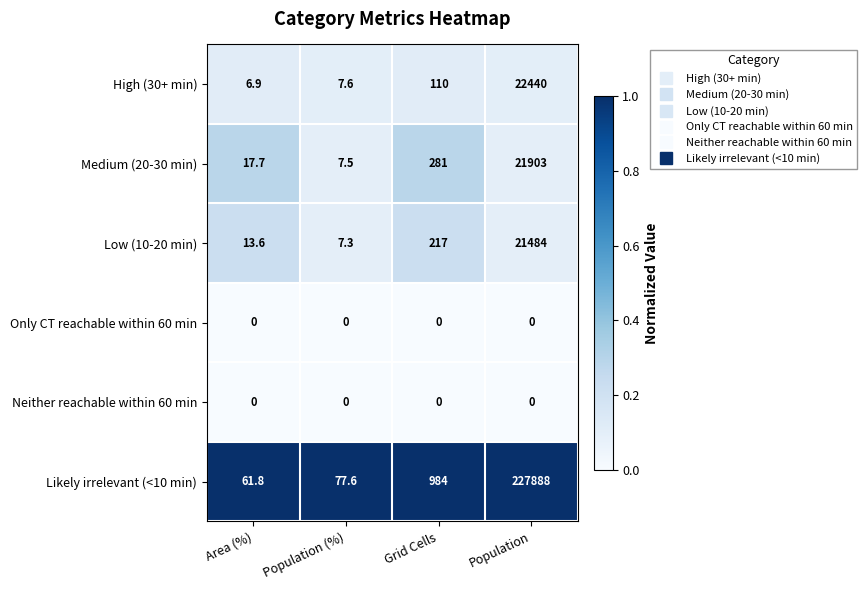

List the labels in order of Likely irrelevant (<10 min) value, largest first.

Population, Grid Cells, Population (%), Area (%)